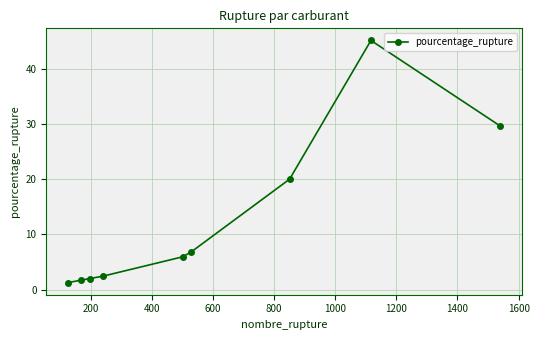

What is the sum of all values?

115.1